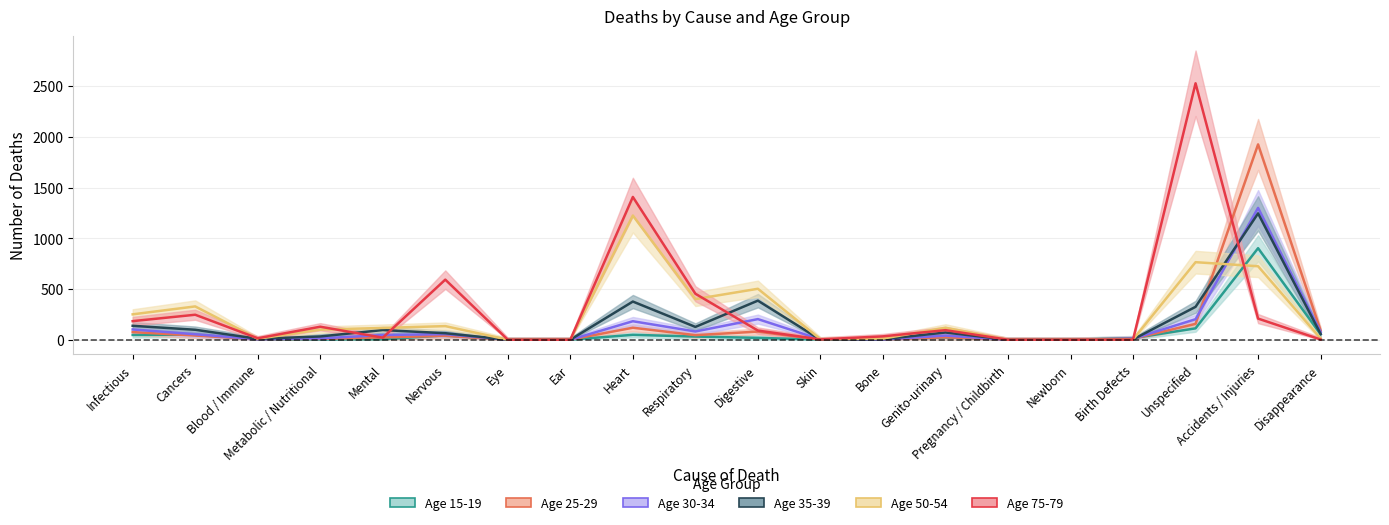

What is the total value across all series at Mental?

304